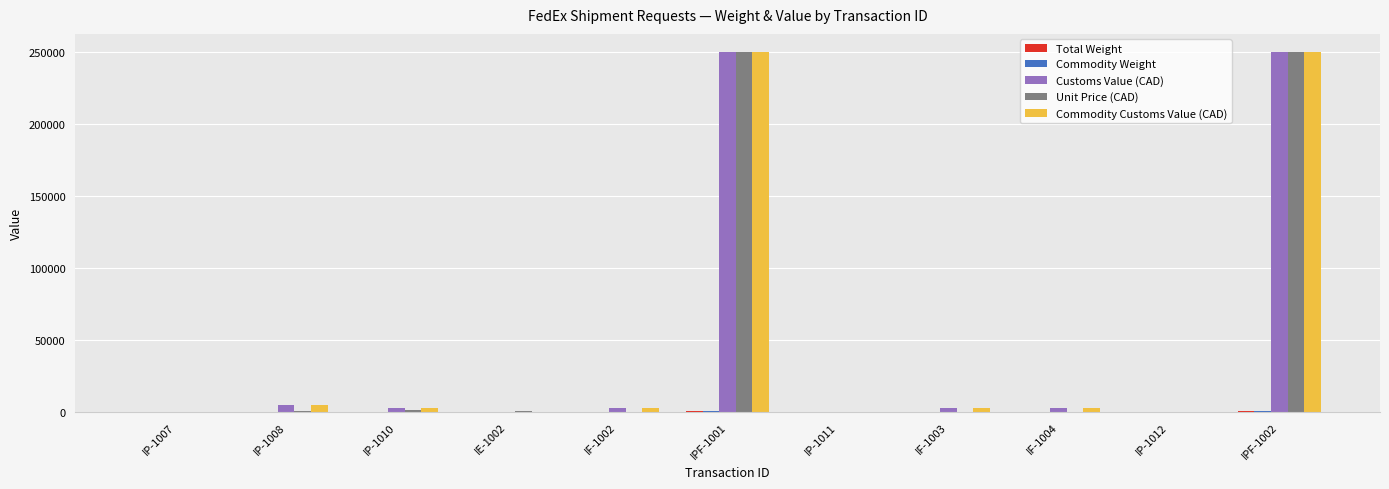

What is the sum of all Commodity Customs Value (CAD) values?

515285